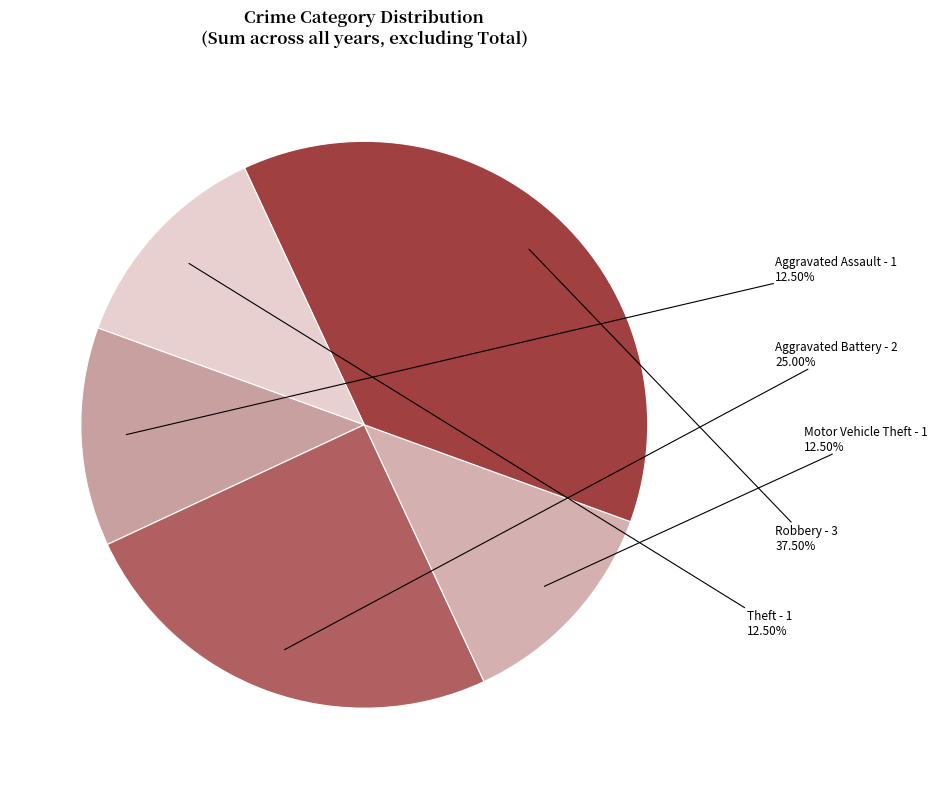

Is it true that Robbery is 27% of the pie?

False